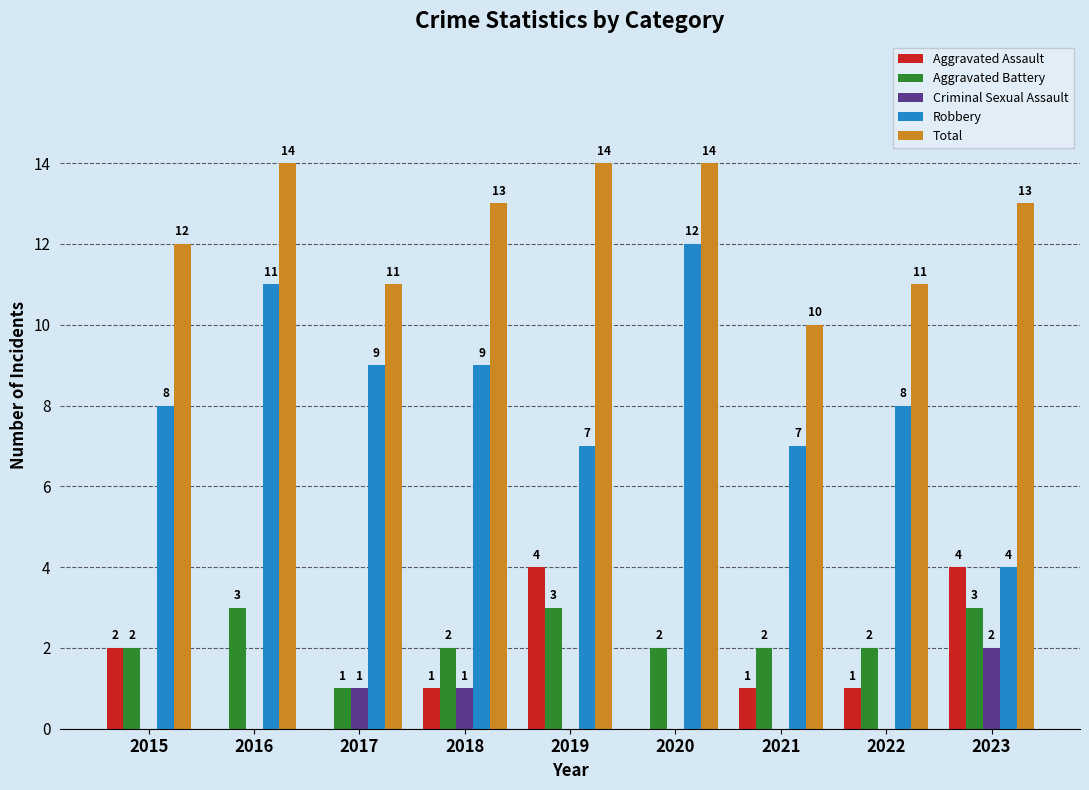

What is the approximate value of Aggravated Battery at 2019?

3